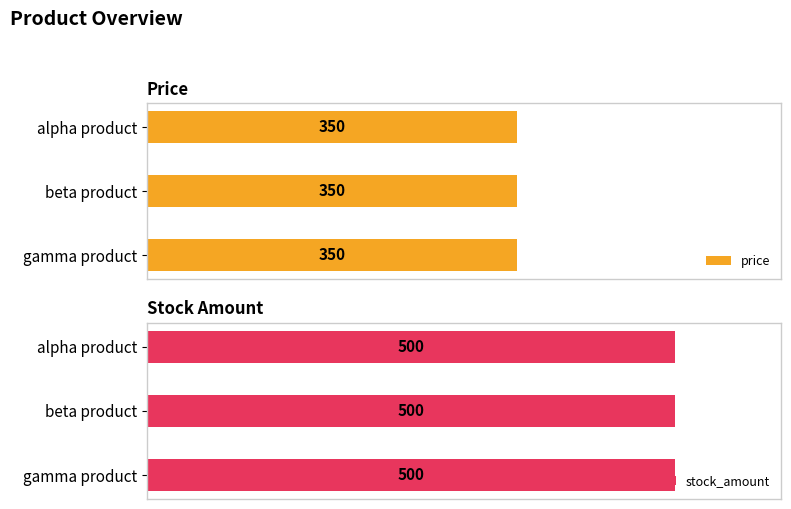

True or false: price has a value of 192 at alpha product.

False